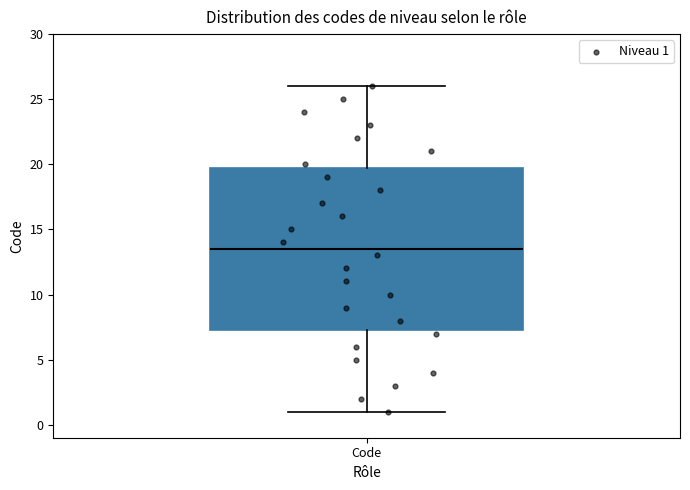

Read this box plot against the y-axis: the position of the median line, the range covered by the box, and the ends of both whiskers. The values are not printed on the chart, so give them approximately, as read against the axis.

median 13.5, box 7.5 to 20.0, whiskers 1.0 to 26.0